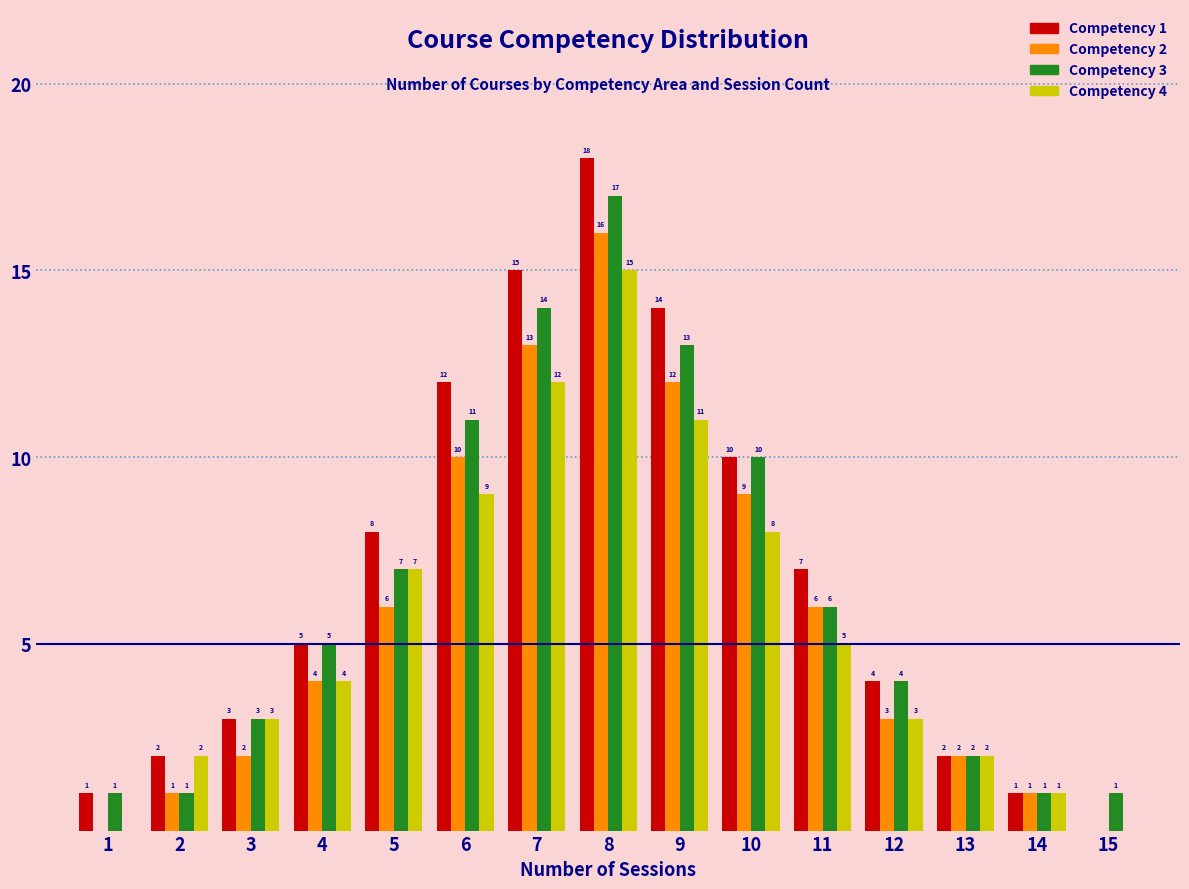

Reading left to right, what are all the values shown in this chart?

Competency 1: 1=1	2=2	3=3	4=5	5=8	6=12	7=15	8=18	9=14	10=10	11=7	12=4	13=2	14=1	15=0
Competency 2: 1=0	2=1	3=2	4=4	5=6	6=10	7=13	8=16	9=12	10=9	11=6	12=3	13=2	14=1	15=0
Competency 3: 1=1	2=1	3=3	4=5	5=7	6=11	7=14	8=17	9=13	10=10	11=6	12=4	13=2	14=1	15=1
Competency 4: 1=0	2=2	3=3	4=4	5=7	6=9	7=12	8=15	9=11	10=8	11=5	12=3	13=2	14=1	15=0